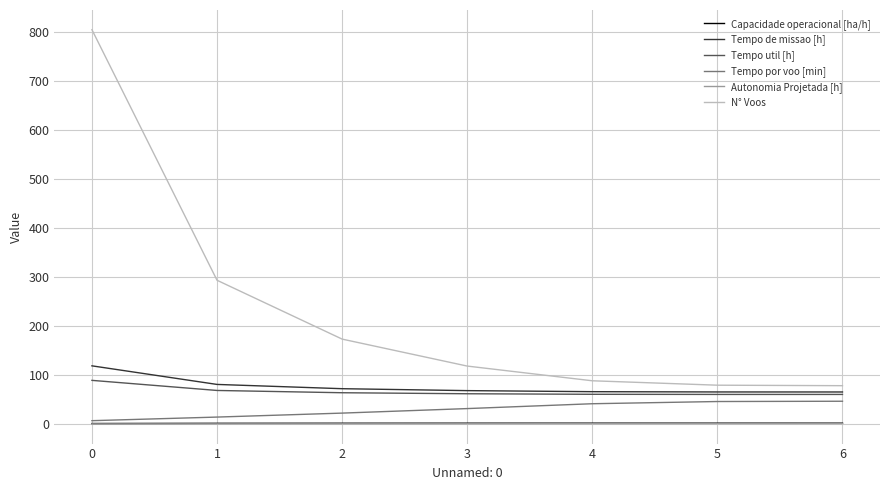

True or false: Tempo util [h] and N° Voos intersect in this chart.

False